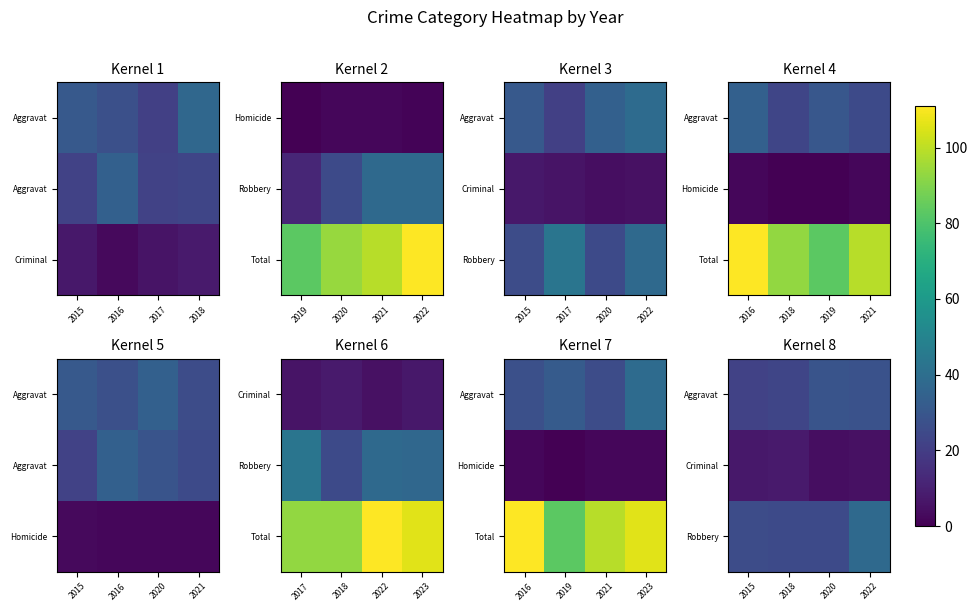

The Criminal series shows 12 at 2015. True or false?

False